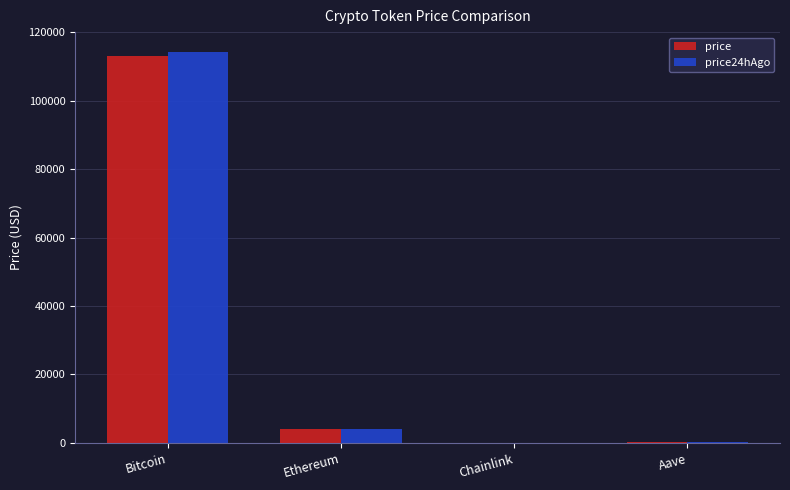

Which series changed the most between Ethereum and Aave?

price24hAgo